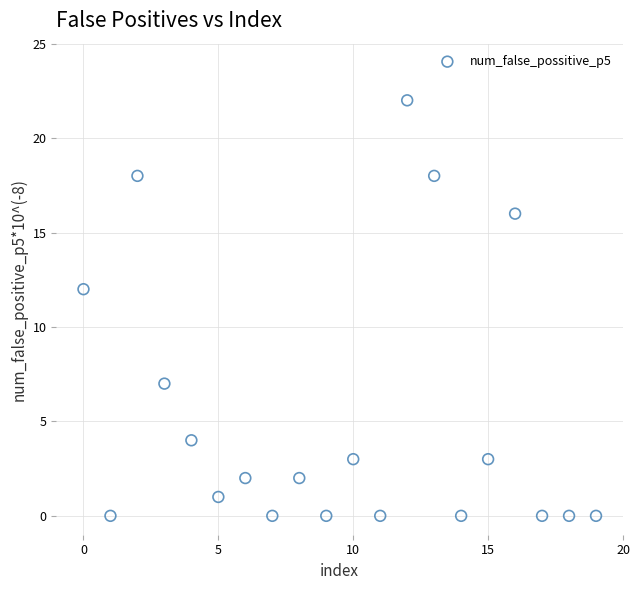

What is the range of Y values (max minus min)?

22